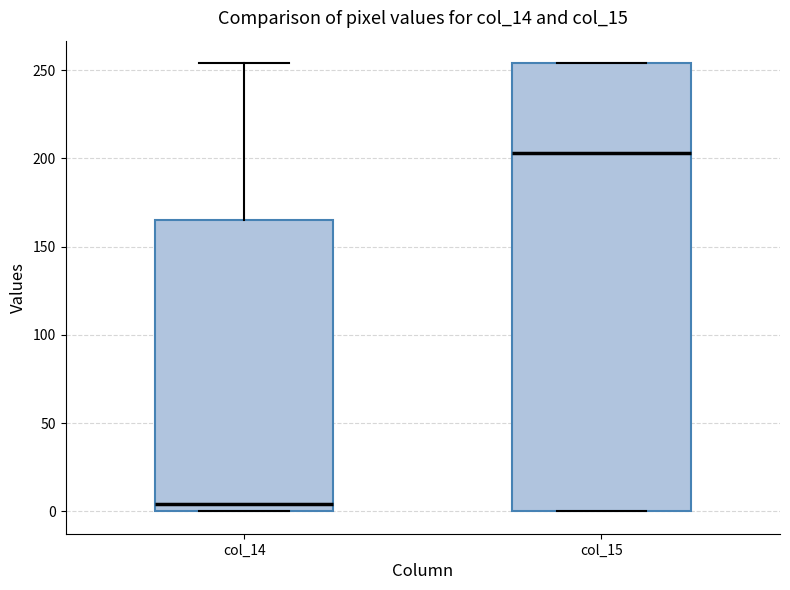

Comparing the boxes themselves (not the whiskers), which one is the tallest?

col_15